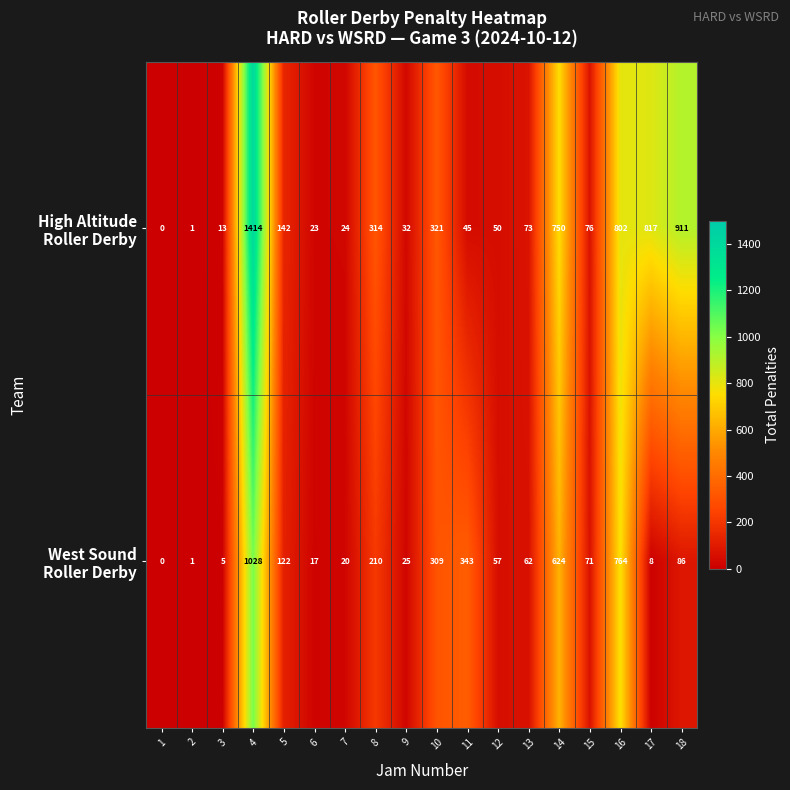

At which category is the sum across all series the highest?

4